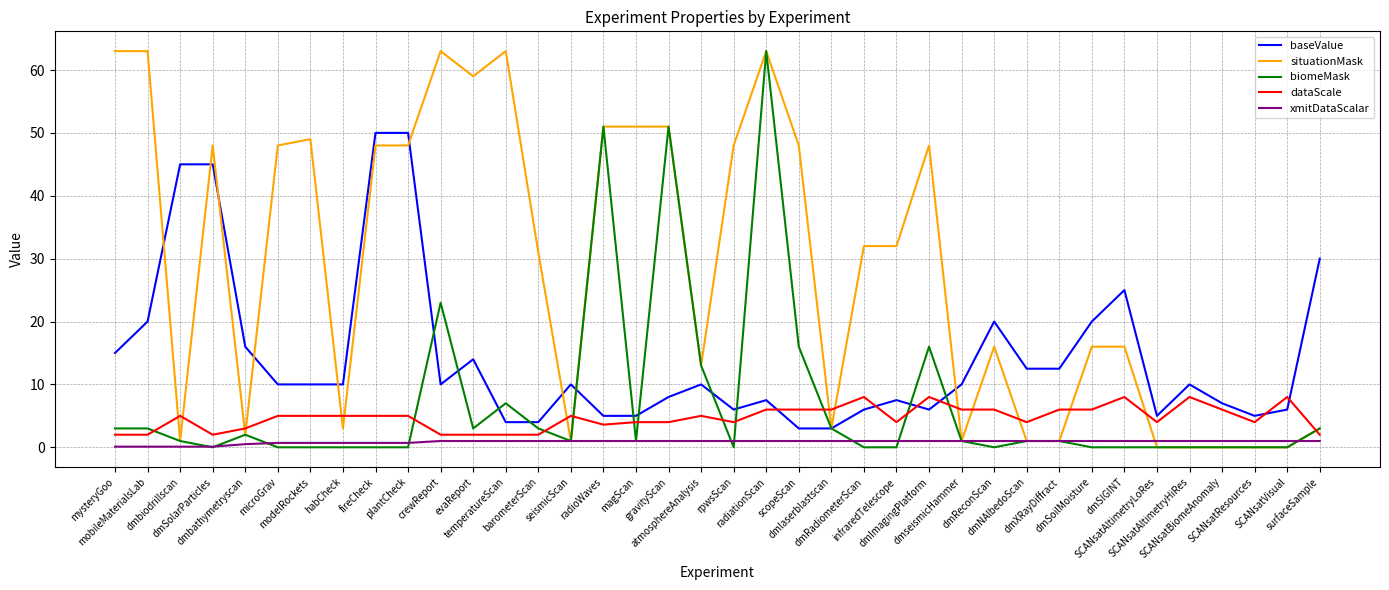

Where is situationMask nearest to the value 31?

barometerScan